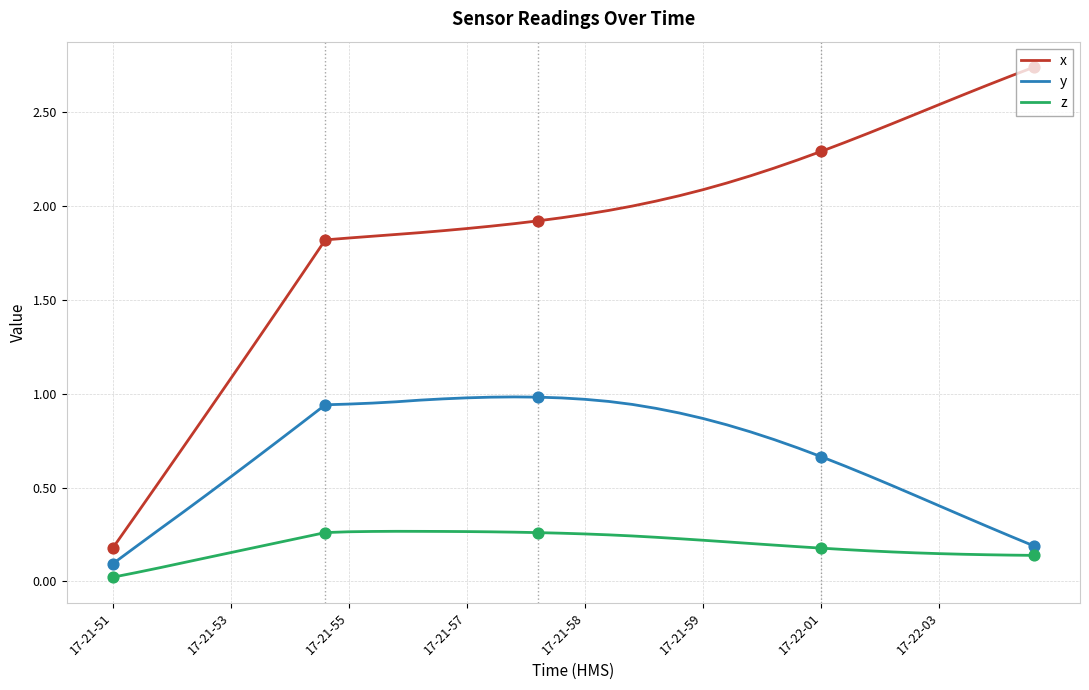

Which series has the largest total across all categories?

x